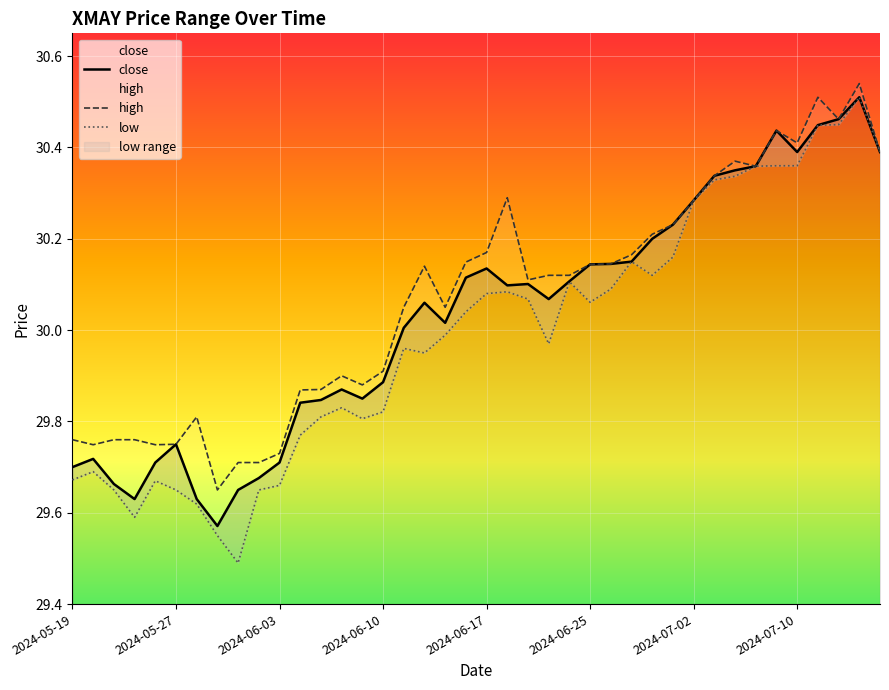

How many distinct data groups are displayed?

3